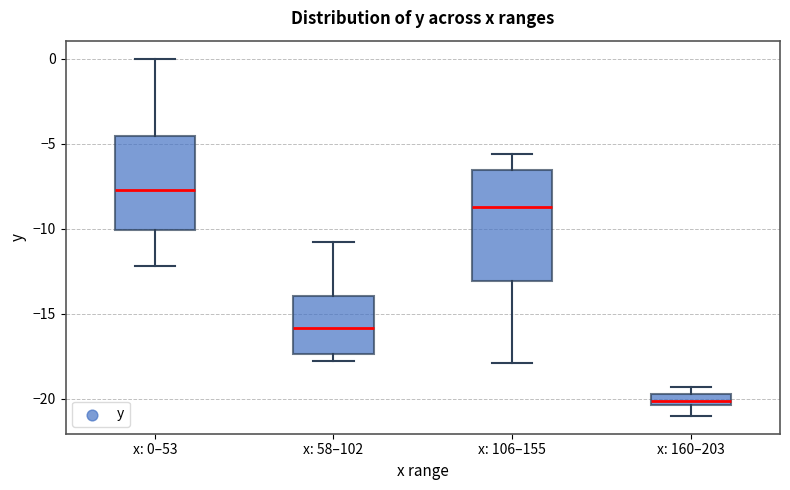

Where does the upper whisker of the box for x: 58–102 end on the y-axis? The values are not printed on the chart, so give them approximately, as read against the axis.

-11.0